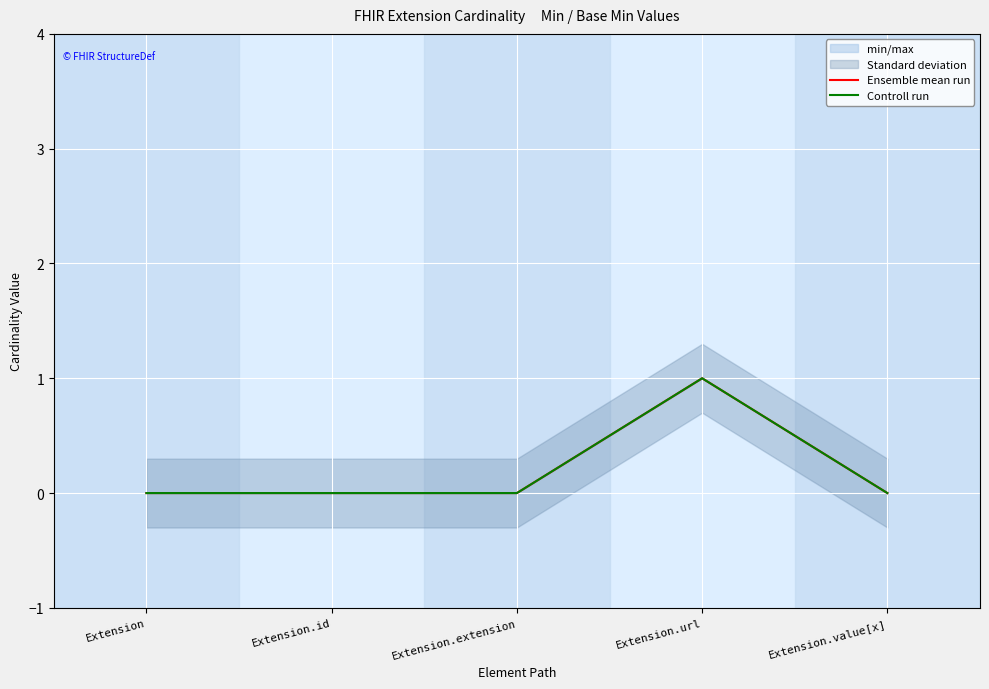

Reading left to right, what are all the values shown in this chart?

Ensemble mean run: Extension=0	Extension.id=0	Extension.extension=0	Extension.url=1	Extension.value[x]=0
Controll run: Extension=0	Extension.id=0	Extension.extension=0	Extension.url=1	Extension.value[x]=0